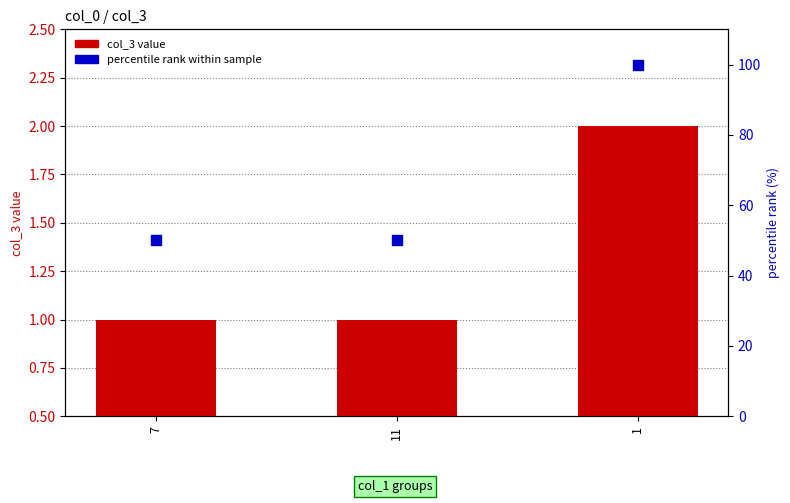

Which series reaches the maximum Y coordinate?

percentile rank within sample